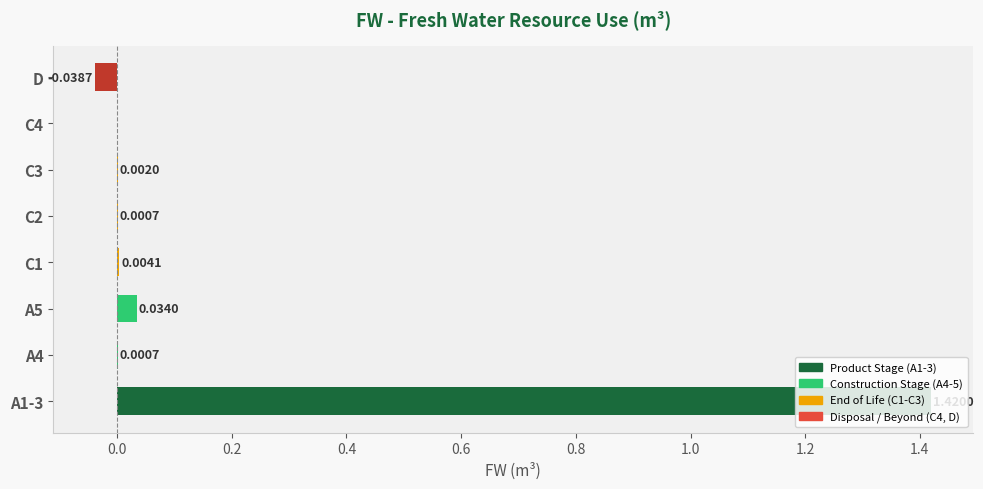

Are the bars grouped side by side (vs. stacked)?

No